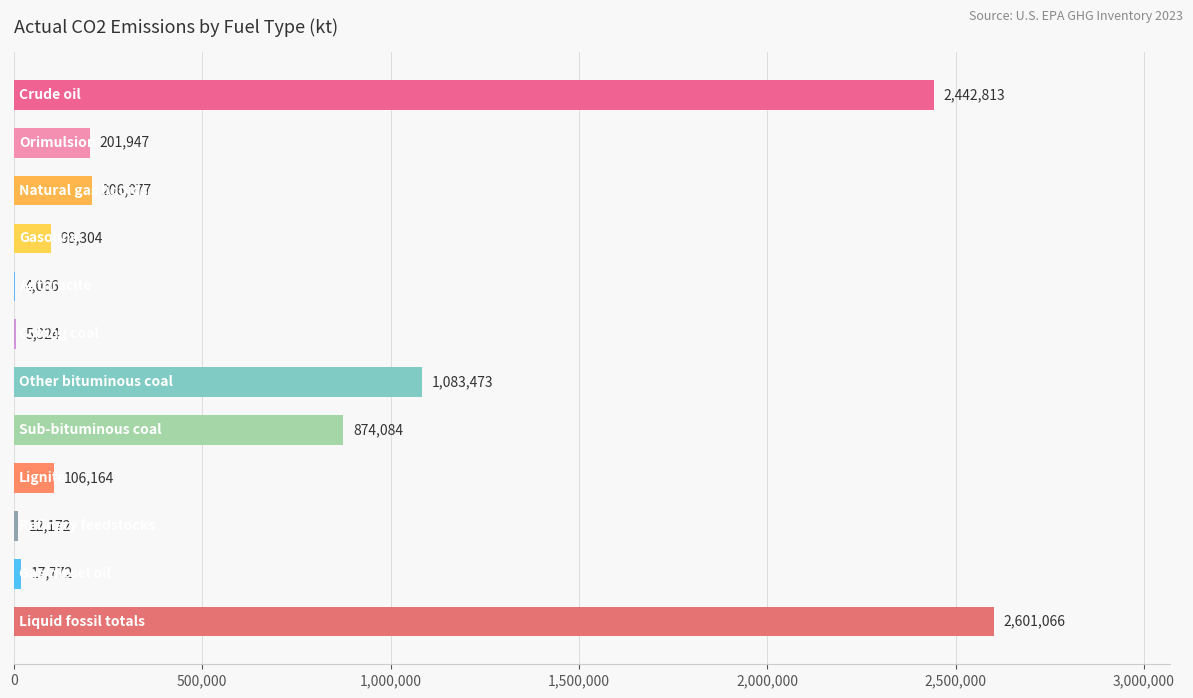

What is the maximum value shown in the chart?

2601066.2